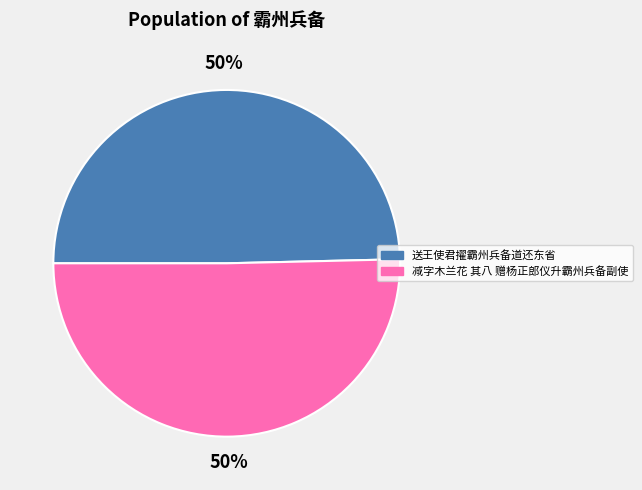

To the nearest percent, what is the average slice percentage?

50%